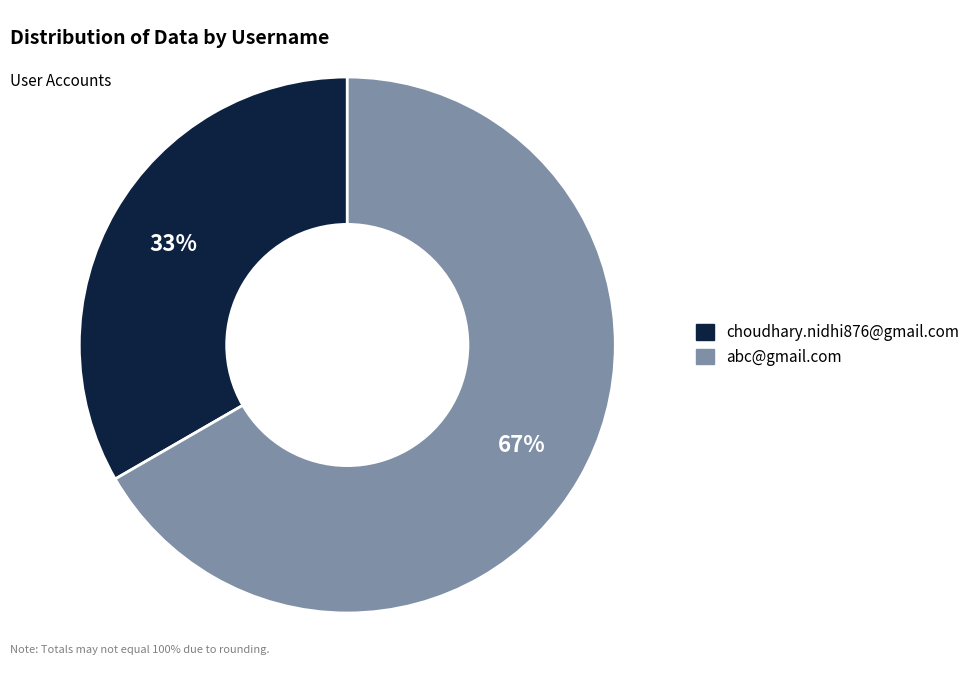

What is the ratio of the value at abc@gmail.com to the value at choudhary.nidhi876@gmail.com?

2.0